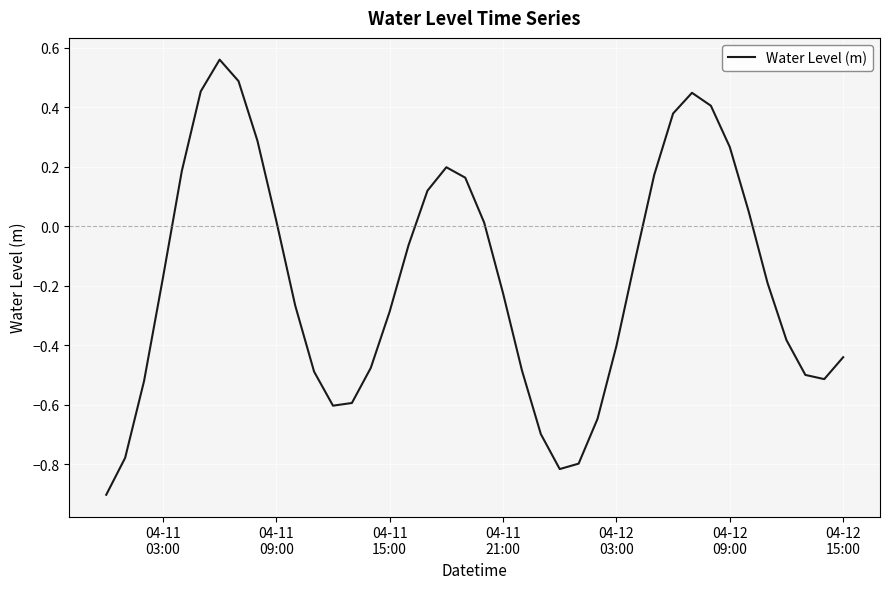

How many lines are shown in the chart?

1